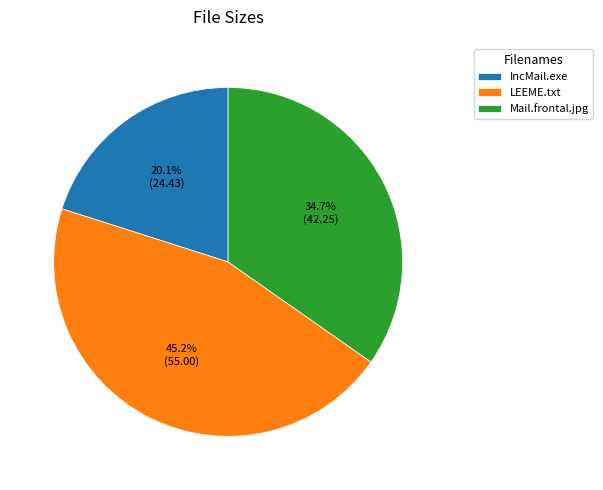

The IncMail.exe slice represents 20% of the pie. True or false?

True